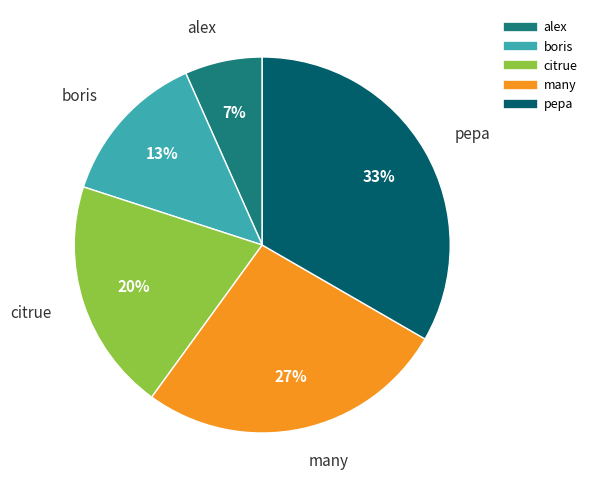

The many slice represents 15% of the pie. True or false?

False